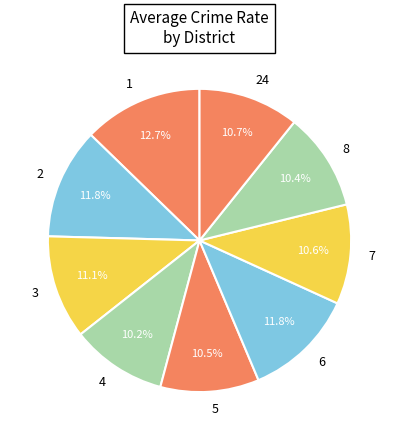

What is the ratio of the value at 24 to the value at 3?

1.0